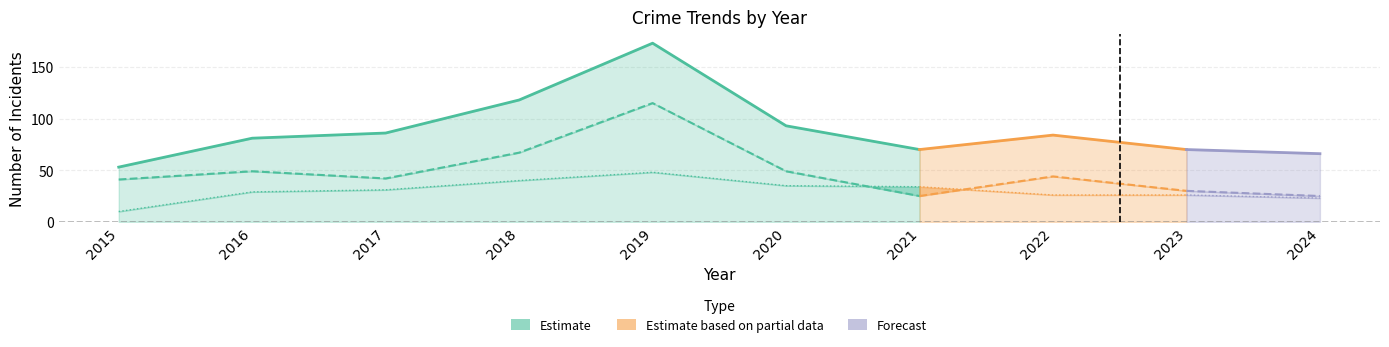

How many data points does each series have?

10